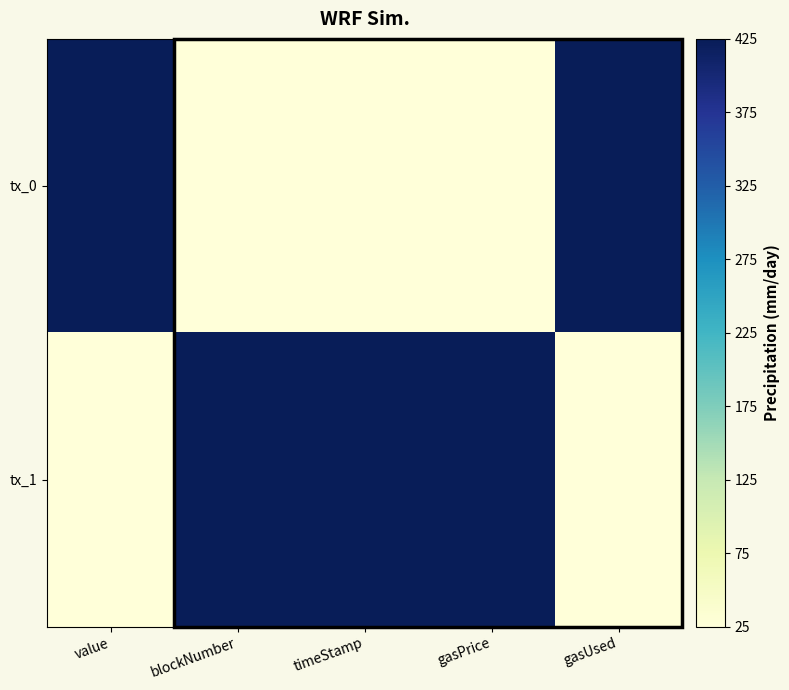

Reading left to right, transcribe all the data shown in this chart.

tx_0: value=425	blockNumber=25	timeStamp=25	gasPrice=25	gasUsed=425
tx_1: value=25	blockNumber=425	timeStamp=425	gasPrice=425	gasUsed=25